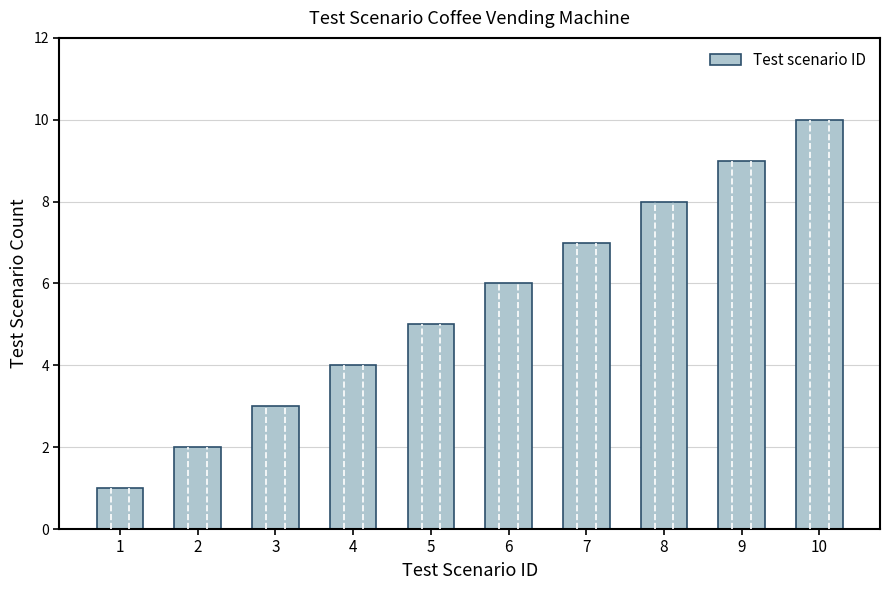

Reading left to right, transcribe all the data shown in this chart.

1	2	3	4	5	6	7	8	9	10